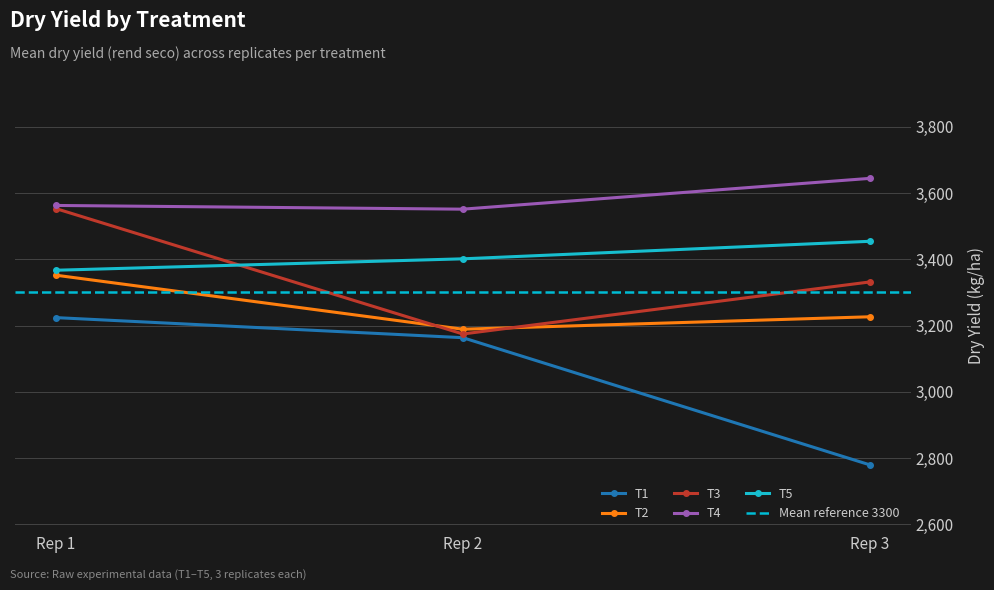

What is the spread (max minus min) of values at Rep 3?

865.2